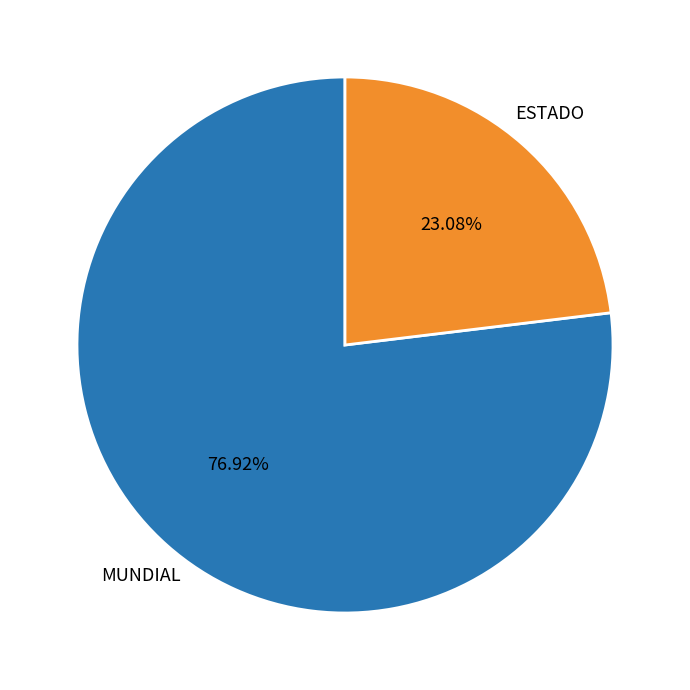

The ESTADO slice represents 23% of the pie. True or false?

True